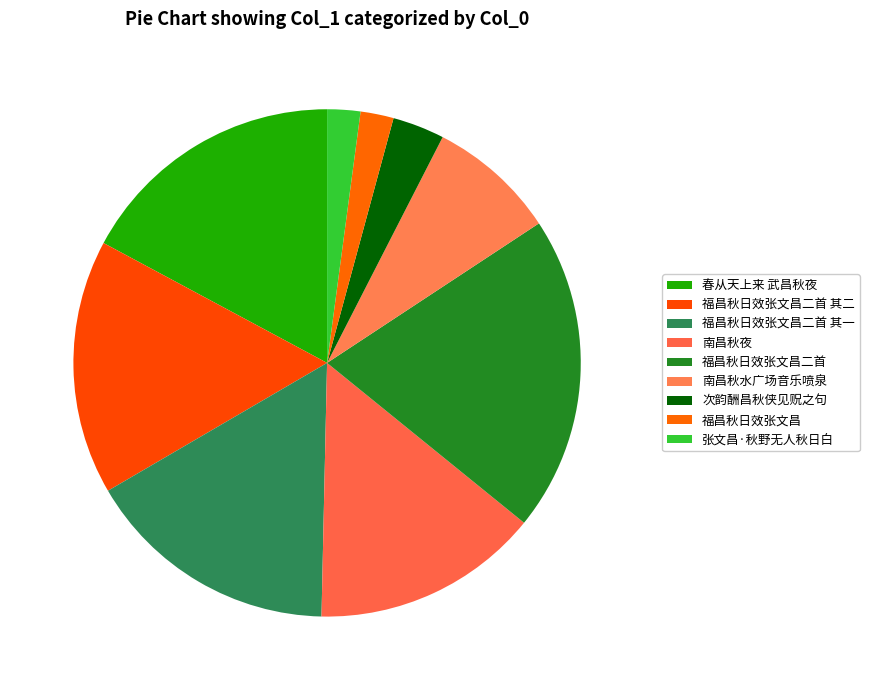

Which category has the biggest portion of the pie?

福昌秋日效张文昌二首